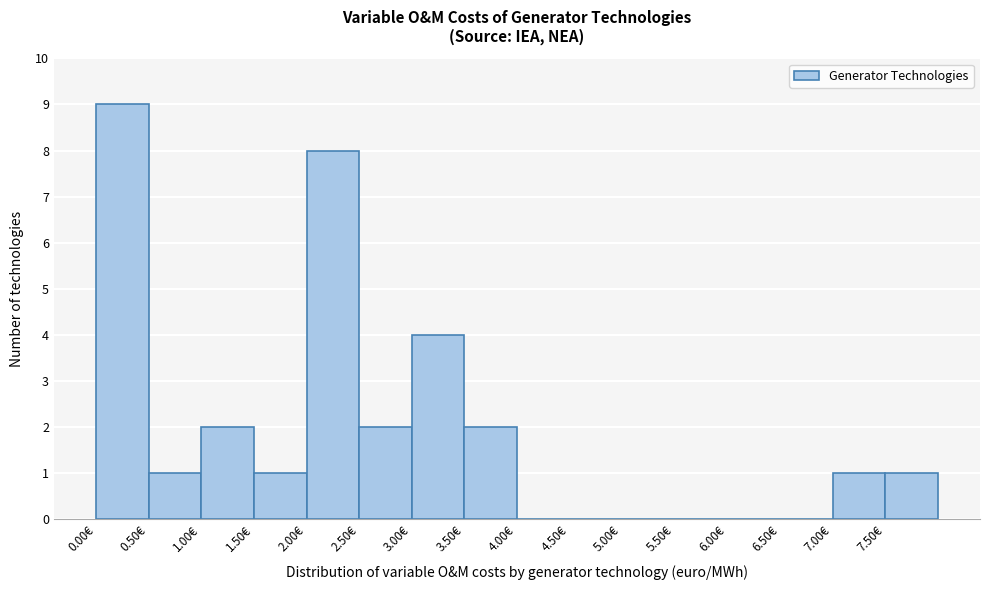

Reading left to right, transcribe this chart: for each bar, give the range it covers on the x-axis and its height. The values are not printed on the chart, so give them approximately, as read against the axis.

0.0 to 0.5: 9
0.5 to 1.0: 1
1.0 to 1.5: 2
1.5 to 2.0: 1
2.0 to 2.5: 8
2.5 to 3.0: 2
3.0 to 3.5: 4
3.5 to 4.0: 2
4.0 to 4.5: 0
4.5 to 5.0: 0
5.0 to 5.5: 0
5.5 to 6.0: 0
6.0 to 6.5: 0
6.5 to 7.0: 0
7.0 to 7.5: 1
7.5 to 8.0: 1